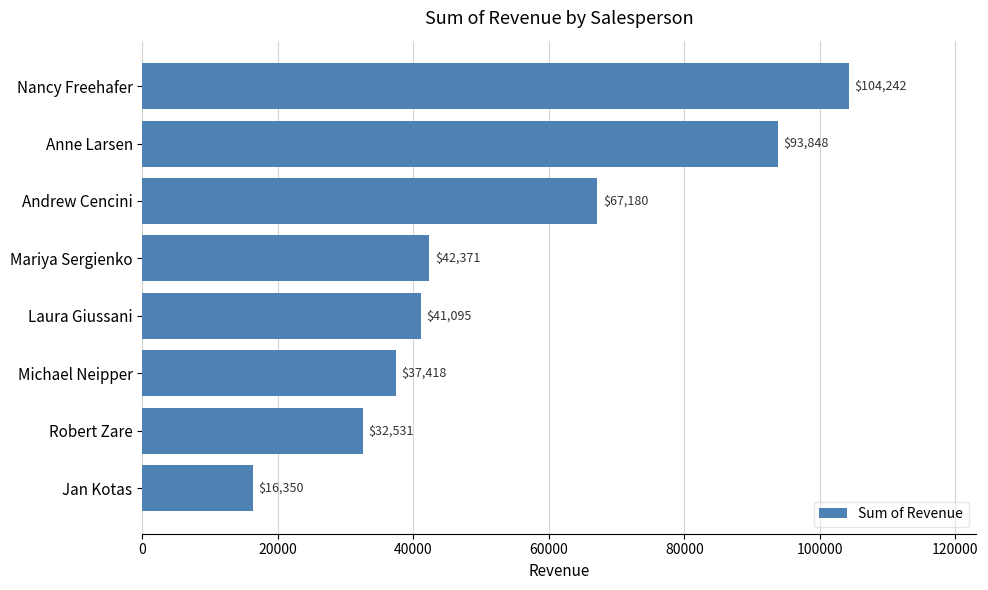

Rank the categories by value from highest to lowest.

Nancy Freehafer, Anne Larsen, Andrew Cencini, Mariya Sergienko, Laura Giussani, Michael Neipper, Robert Zare, Jan Kotas